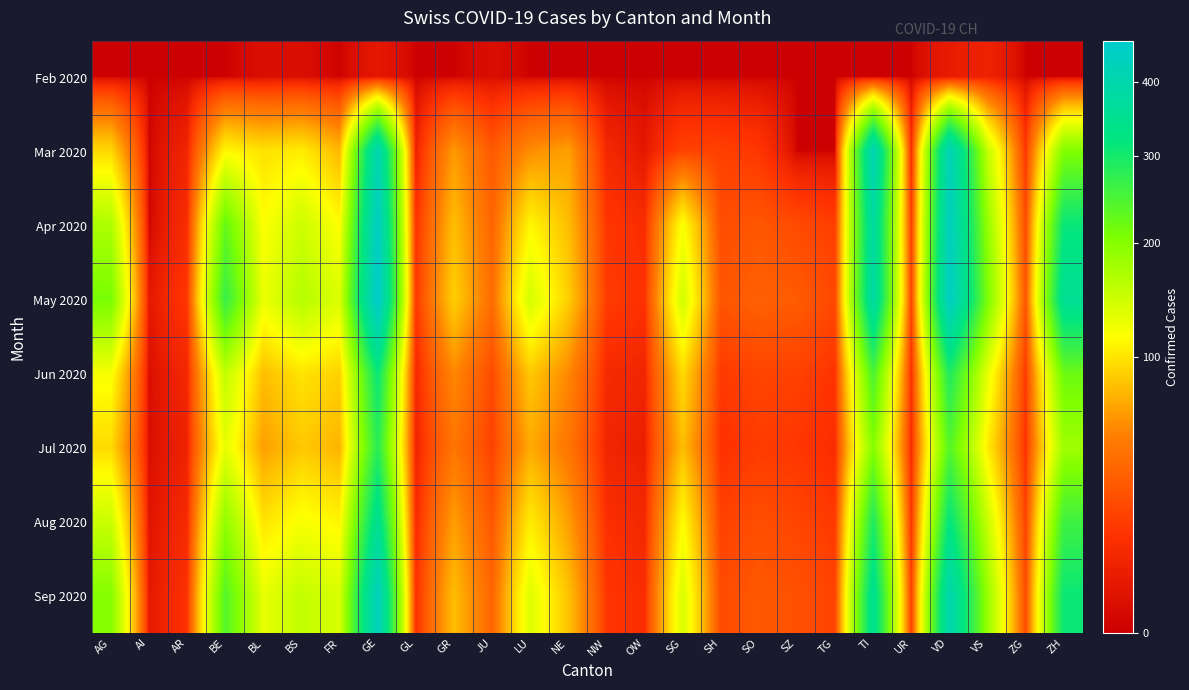

At how many categories does at least one series exceed 83?

14